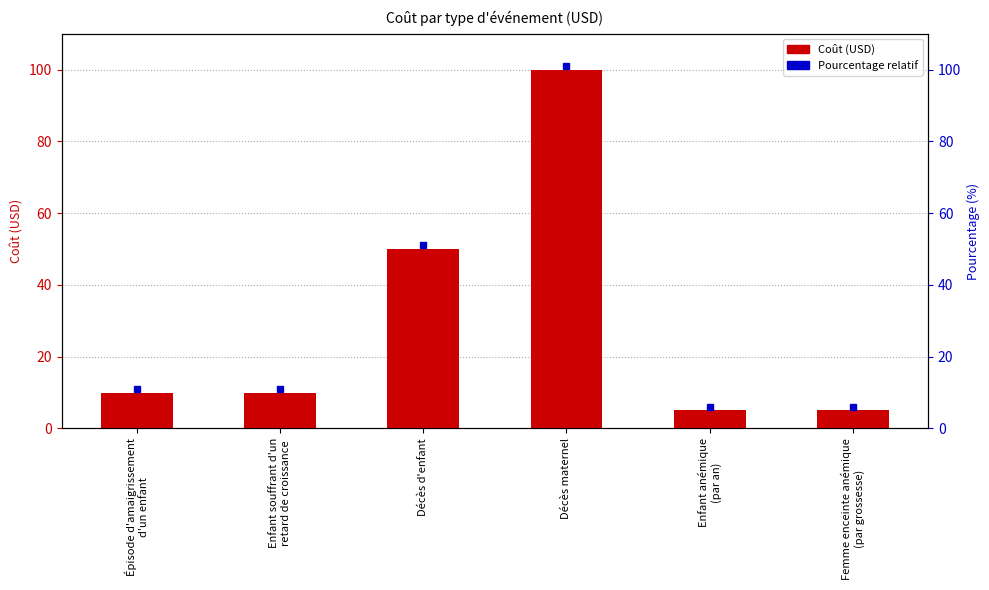

The chart shows a value of 5 at Enfant anémique
(par an). True or false?

True